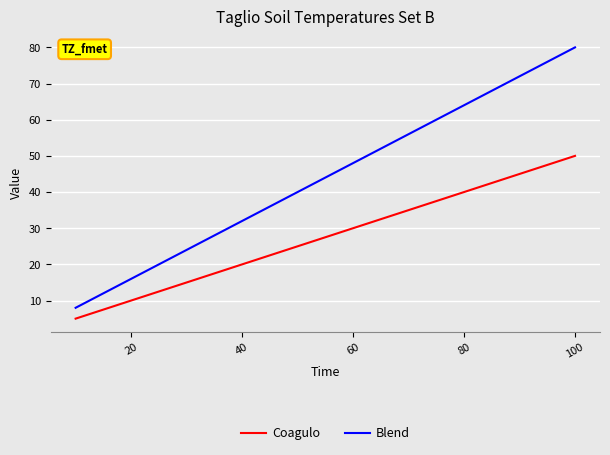

What is the smallest value displayed?

5